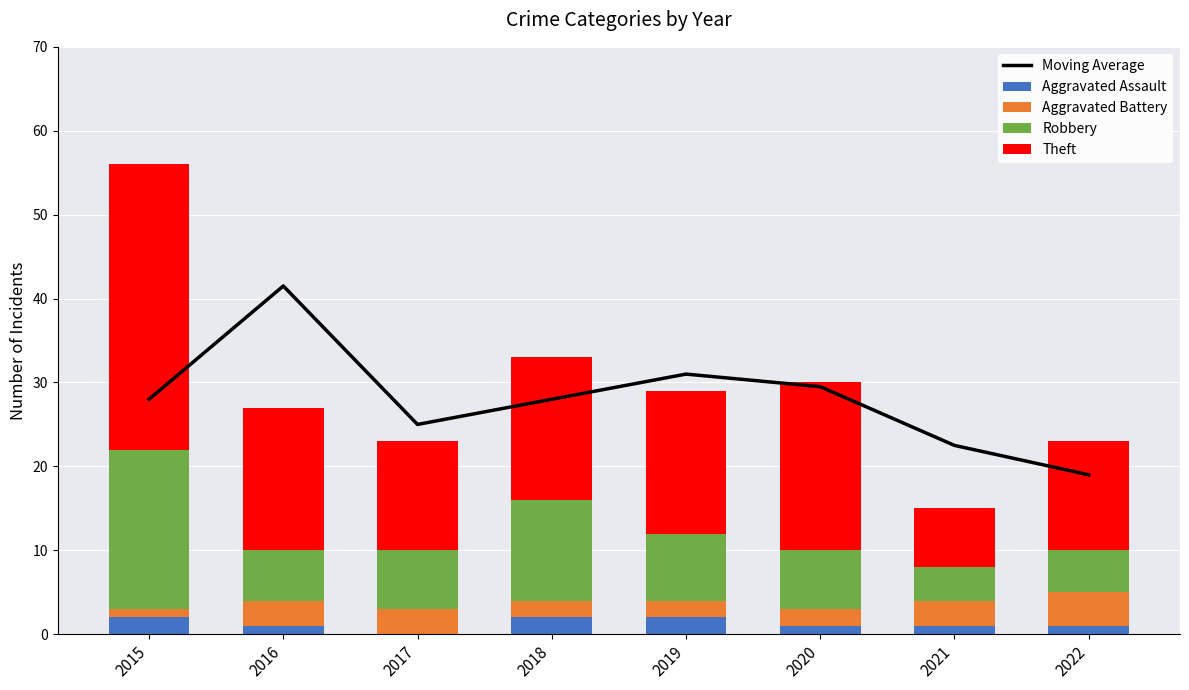

The value of Robbery at 2017 is 7.0. True or false?

True